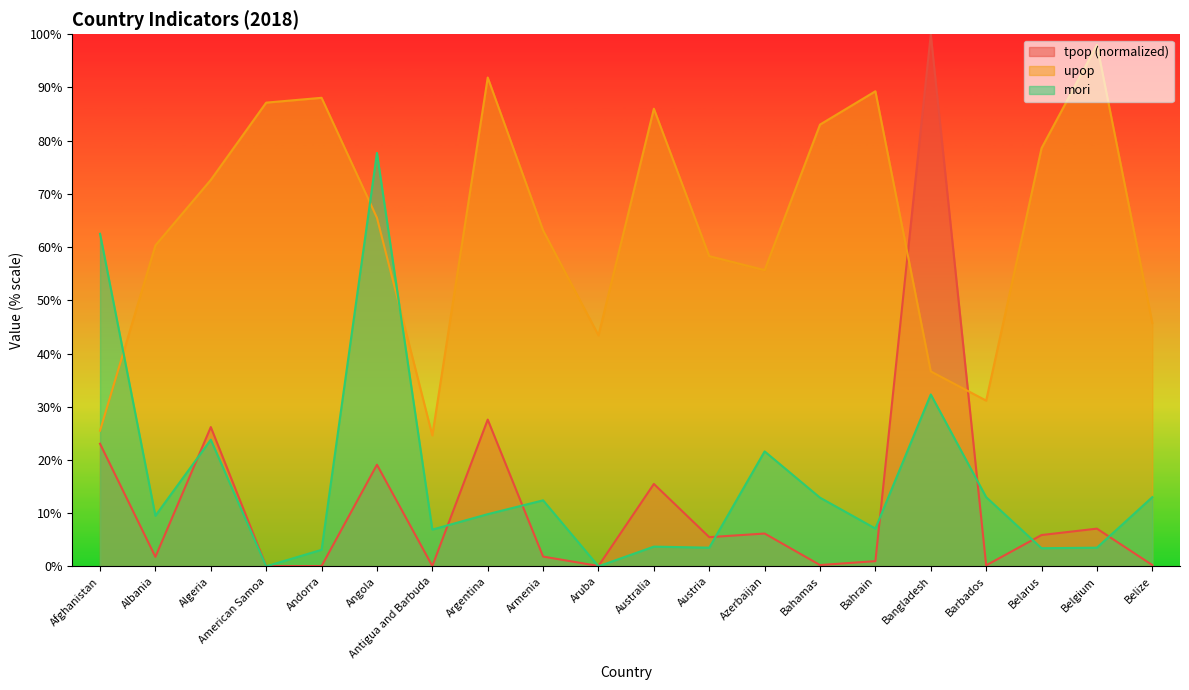

What is the maximum value for mori?

77.7